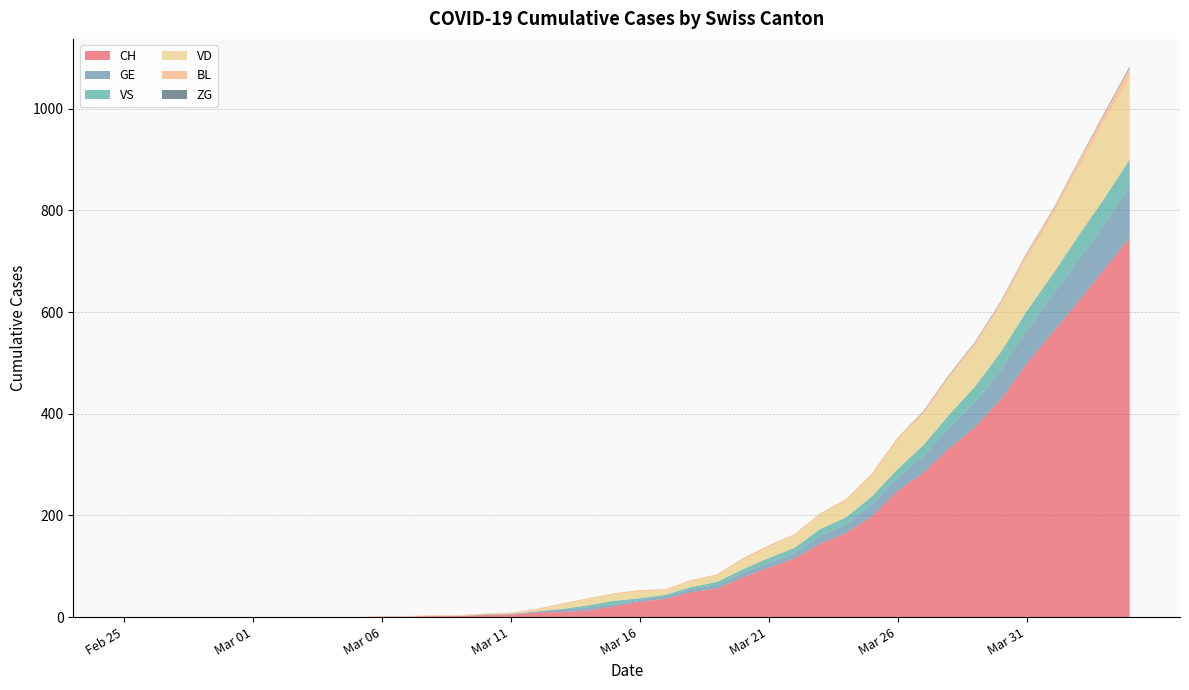

Reading right to left, list all the values displayed in this chart.

CH: 2020-04-04=746	2020-04-03=683	2020-04-02=620	2020-04-01=559	2020-03-31=498	2020-03-30=428	2020-03-29=373	2020-03-28=332	2020-03-27=284	2020-03-26=248	2020-03-25=198	2020-03-24=165	2020-03-23=144	2020-03-22=115	2020-03-21=97	2020-03-20=78	2020-03-19=56	2020-03-18=49	2020-03-17=36	2020-03-16=30	2020-03-15=21	2020-03-14=13	2020-03-13=10	2020-03-12=9	2020-03-11=5	2020-03-10=4	2020-03-09=2	2020-03-08=2	2020-03-07=1	2020-03-06=1	2020-03-05=0	2020-03-04=0	2020-03-03=0	2020-03-02=0	2020-03-01=0	2020-02-29=0	2020-02-28=0	2020-02-27=0	2020-02-26=0	2020-02-25=0
GE: 2020-04-04=101	2020-04-03=88	2020-04-02=82	2020-04-01=74	2020-03-31=66	2020-03-30=58	2020-03-29=49	2020-03-28=41	2020-03-27=33	2020-03-26=26	2020-03-25=24	2020-03-24=17	2020-03-23=16	2020-03-22=10	2020-03-21=9	2020-03-20=9	2020-03-19=7	2020-03-18=6	2020-03-17=5	2020-03-16=4	2020-03-15=4	2020-03-14=6	2020-03-13=5	2020-03-12=2	2020-03-11=1	2020-03-10=1	2020-03-09=0	2020-03-08=0	2020-03-07=0	2020-03-06=0	2020-03-05=0	2020-03-04=0	2020-03-03=0	2020-03-02=0	2020-03-01=0	2020-02-29=0	2020-02-28=0	2020-02-27=0	2020-02-26=0	2020-02-25=0
VS: 2020-04-04=53	2020-04-03=51	2020-04-02=47	2020-04-01=40	2020-03-31=37	2020-03-30=35	2020-03-29=31	2020-03-28=25	2020-03-27=21	2020-03-26=17	2020-03-25=15	2020-03-24=14	2020-03-23=13	2020-03-22=11	2020-03-21=10	2020-03-20=7	2020-03-19=6	2020-03-18=4	2020-03-17=3	2020-03-16=3	2020-03-15=7	2020-03-14=4	2020-03-13=1	2020-03-12=0	2020-03-11=0	2020-03-10=0	2020-03-09=0	2020-03-08=0	2020-03-07=0	2020-03-06=0	2020-03-05=0	2020-03-04=0	2020-03-03=0	2020-03-02=0	2020-03-01=0	2020-02-29=0	2020-02-28=0	2020-02-27=0	2020-02-26=0	2020-02-25=0
VD: 2020-04-04=162	2020-04-03=152	2020-04-02=134	2020-04-01=115	2020-03-31=104	2020-03-30=92	2020-03-29=81	2020-03-28=72	2020-03-27=61	2020-03-26=57	2020-03-25=40	2020-03-24=32	2020-03-23=28	2020-03-22=24	2020-03-21=22	2020-03-20=19	2020-03-19=13	2020-03-18=12	2020-03-17=9	2020-03-16=13	2020-03-15=13	2020-03-14=12	2020-03-13=9	2020-03-12=3	2020-03-11=1	2020-03-10=1	2020-03-09=1	2020-03-08=1	2020-03-07=1	2020-03-06=1	2020-03-05=0	2020-03-04=0	2020-03-03=0	2020-03-02=0	2020-03-01=0	2020-02-29=0	2020-02-28=0	2020-02-27=0	2020-02-26=0	2020-02-25=0
BL: 2020-04-04=19	2020-04-03=14	2020-04-02=12	2020-04-01=11	2020-03-31=10	2020-03-30=7	2020-03-29=6	2020-03-28=6	2020-03-27=5	2020-03-26=5	2020-03-25=5	2020-03-24=4	2020-03-23=3	2020-03-22=3	2020-03-21=3	2020-03-20=3	2020-03-19=2	2020-03-18=2	2020-03-17=2	2020-03-16=3	2020-03-15=2	2020-03-14=2	2020-03-13=2	2020-03-12=2	2020-03-11=2	2020-03-10=1	2020-03-09=1	2020-03-08=1	2020-03-07=0	2020-03-06=0	2020-03-05=0	2020-03-04=0	2020-03-03=0	2020-03-02=0	2020-03-01=0	2020-02-29=0	2020-02-28=0	2020-02-27=0	2020-02-26=0	2020-02-25=0
ZG: 2020-04-04=2	2020-04-03=2	2020-04-02=1	2020-04-01=1	2020-03-31=1	2020-03-30=1	2020-03-29=1	2020-03-28=1	2020-03-27=1	2020-03-26=0	2020-03-25=0	2020-03-24=0	2020-03-23=0	2020-03-22=0	2020-03-21=0	2020-03-20=0	2020-03-19=0	2020-03-18=0	2020-03-17=0	2020-03-16=0	2020-03-15=0	2020-03-14=0	2020-03-13=0	2020-03-12=0	2020-03-11=0	2020-03-10=0	2020-03-09=0	2020-03-08=0	2020-03-07=0	2020-03-06=0	2020-03-05=0	2020-03-04=0	2020-03-03=0	2020-03-02=0	2020-03-01=0	2020-02-29=0	2020-02-28=0	2020-02-27=0	2020-02-26=0	2020-02-25=0